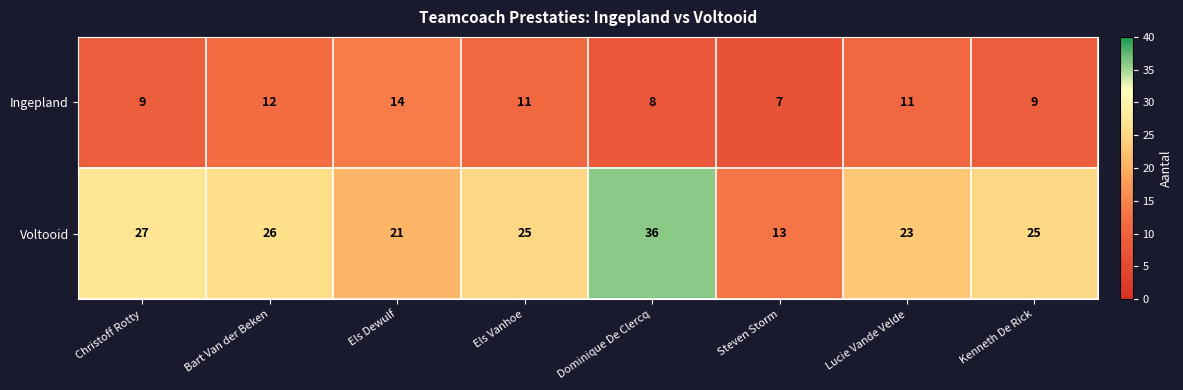

At Bart Van der Beken, list the series in order from smallest to largest.

Ingepland, Voltooid